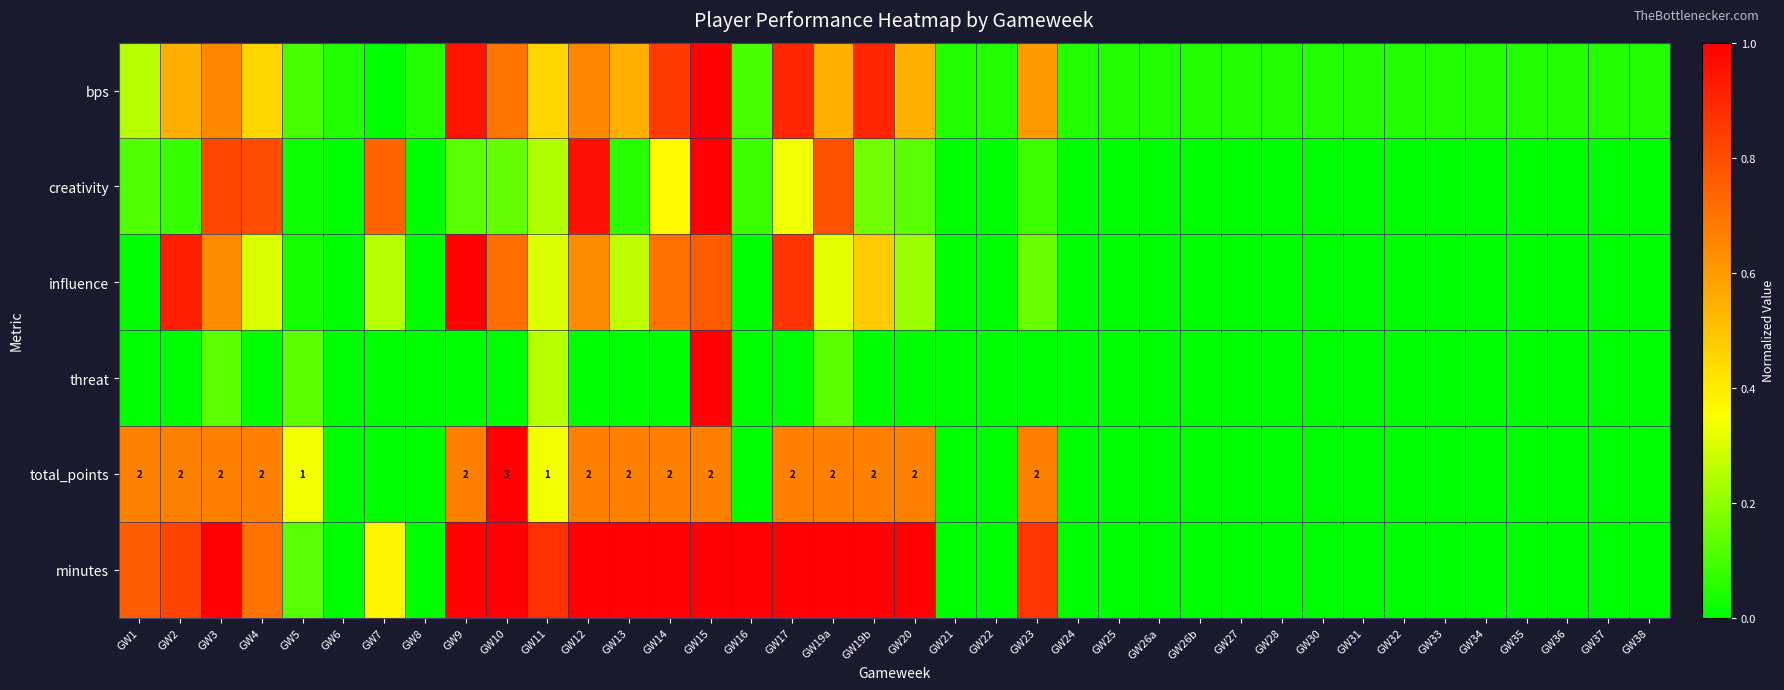

How many data points in bps are above 0?

37